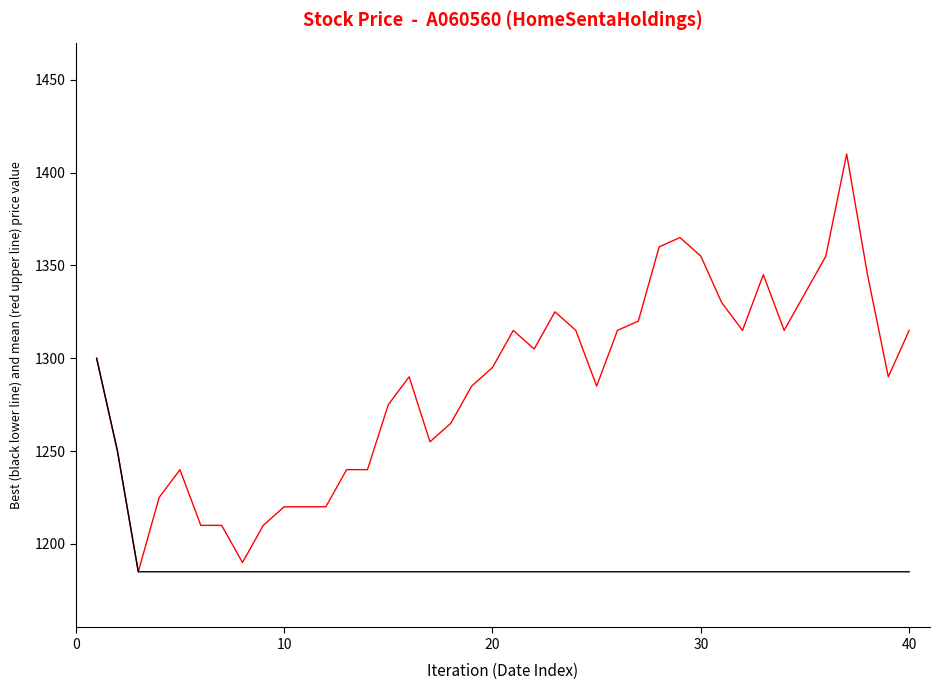

What is the minimum value shown in the chart?

1185